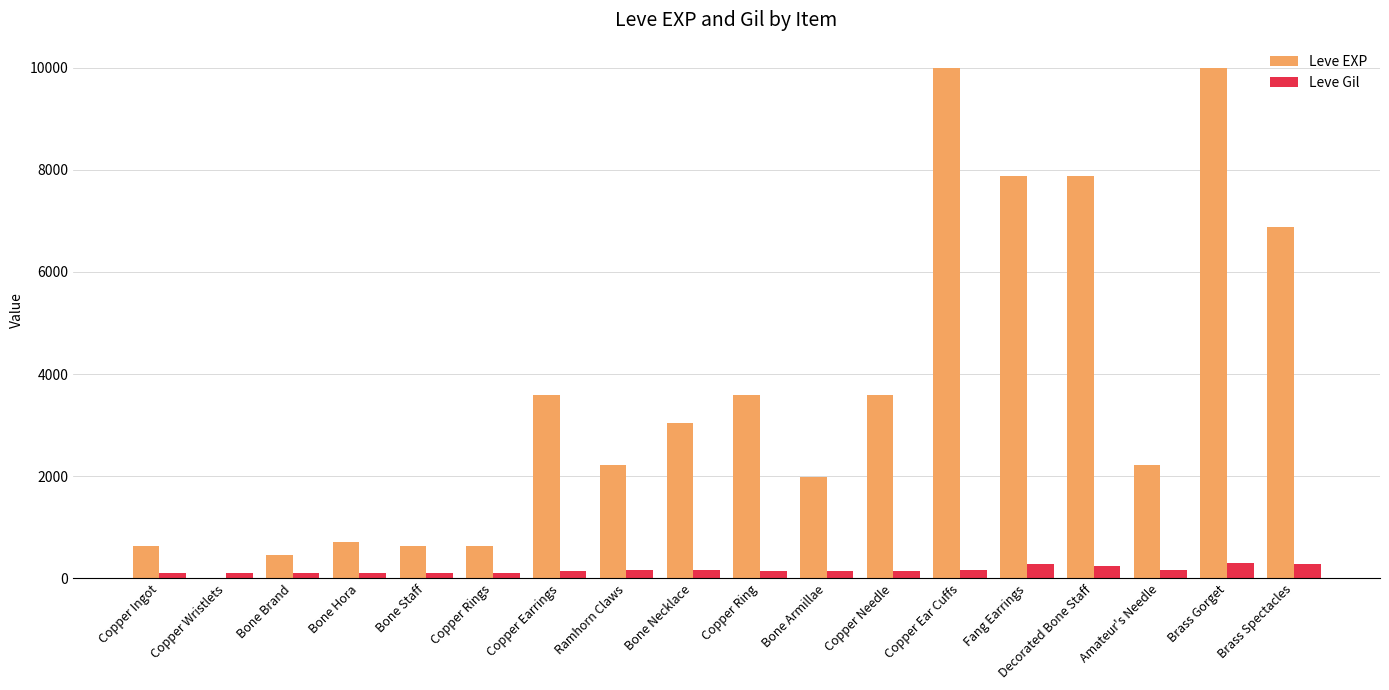

What is the sum of all Leve EXP values?

65961